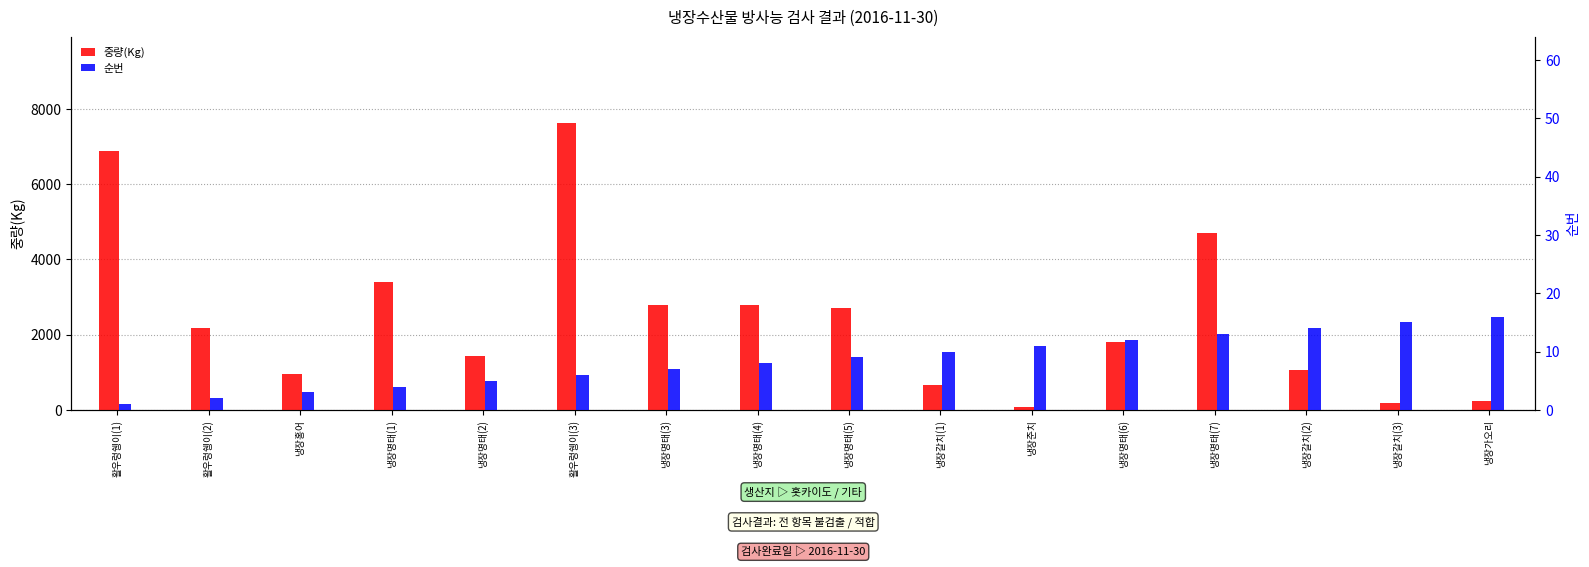

How many data points in 순번 are less than 9?

8